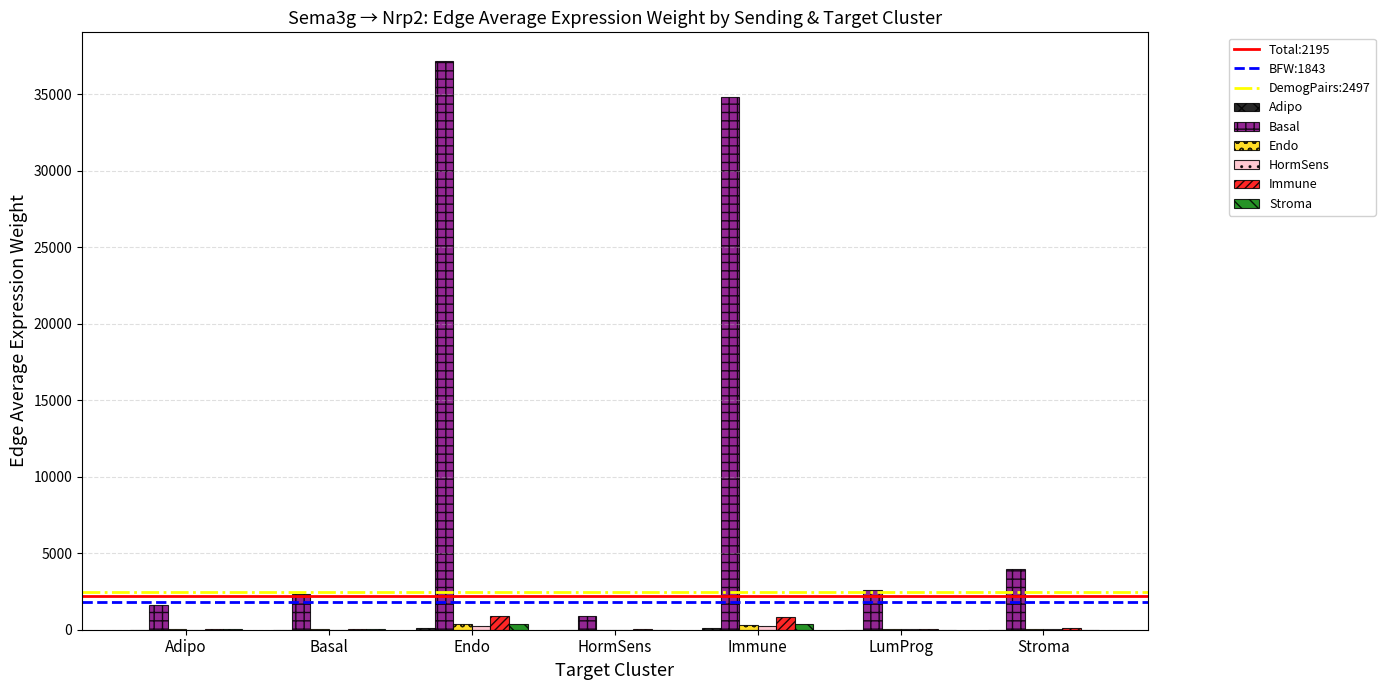

What is the maximum value shown in the chart?

37201.0